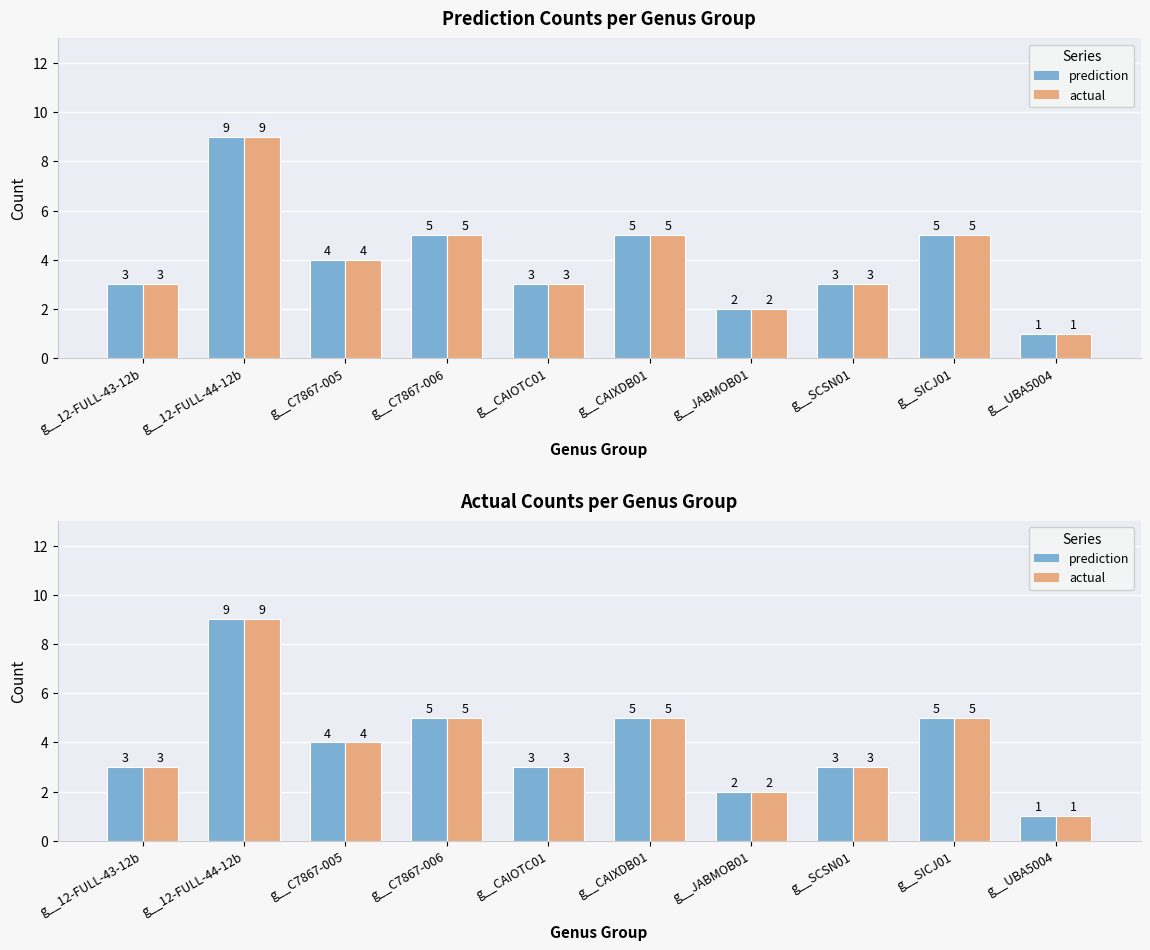

At which label is actual closest to 5?

g__C7867-006